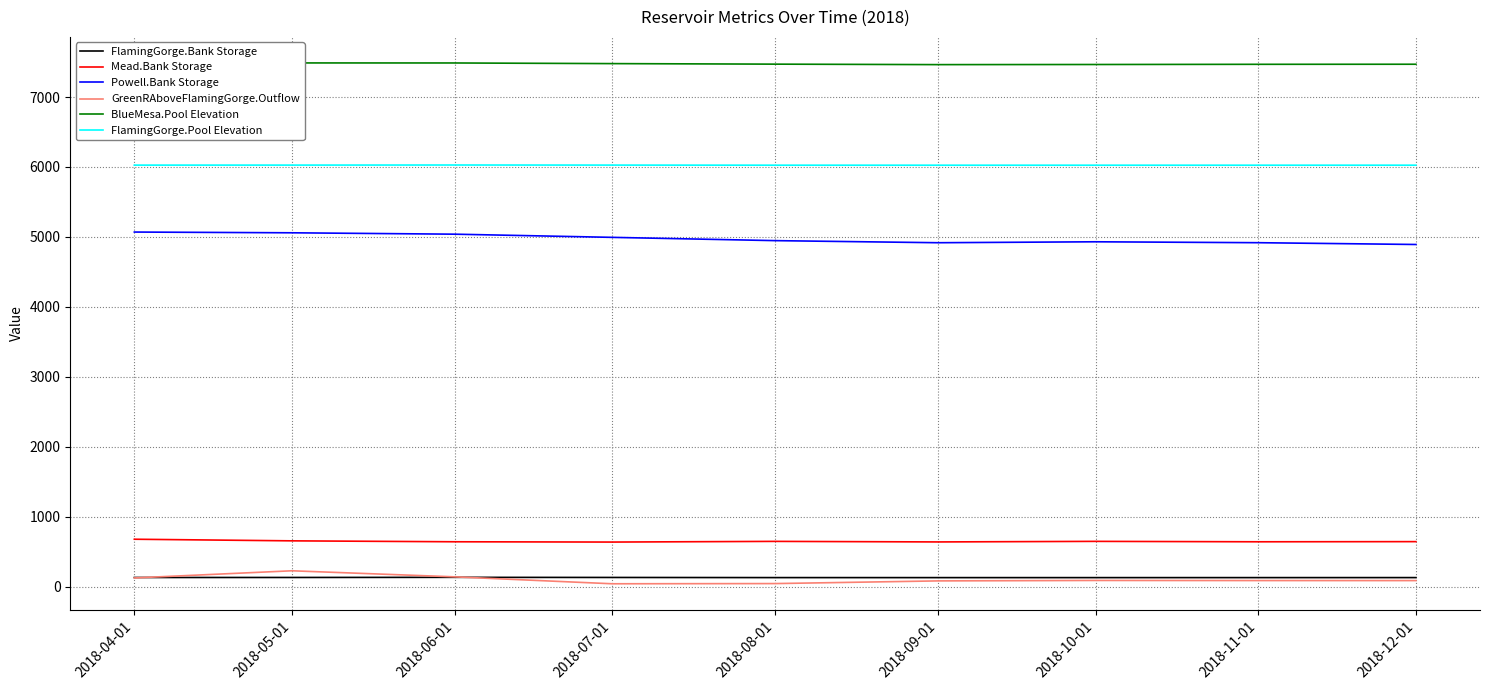

At how many categories does at least one series exceed 3308?

9